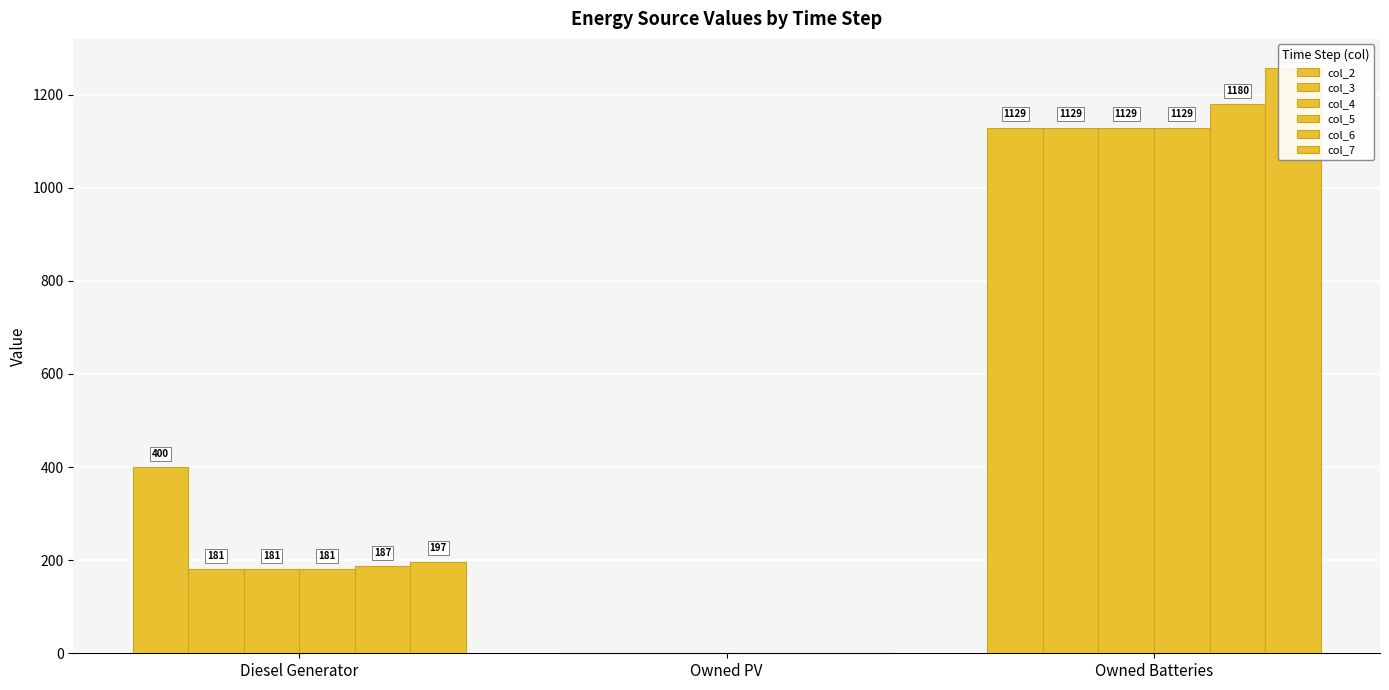

How many bars are there in each group?

6